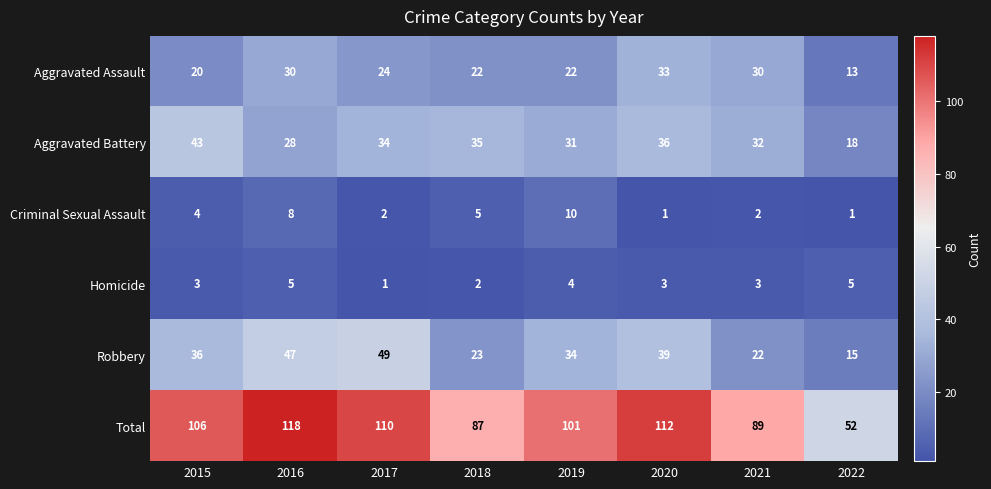

Which series has the largest total across all categories?

Total